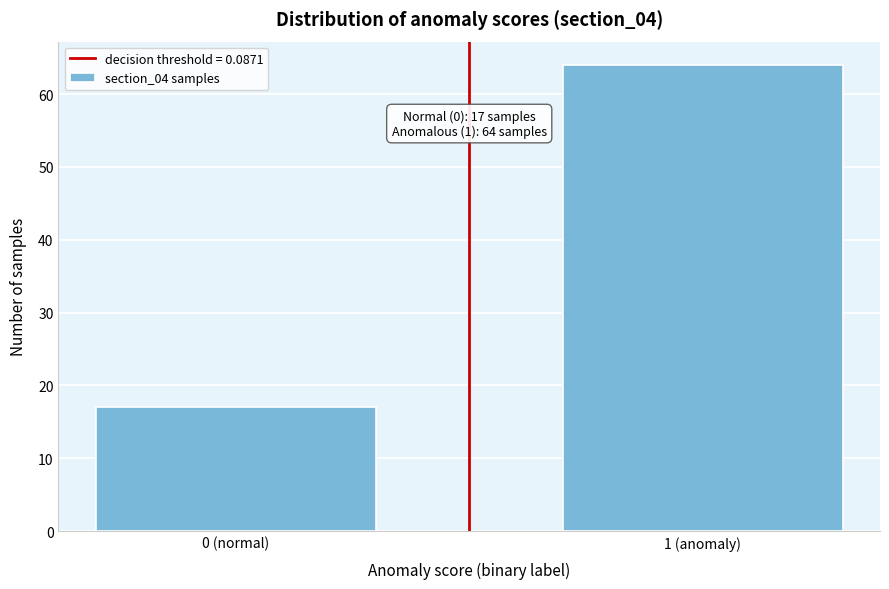

Reading left to right, list all the values displayed in this chart.

17	64